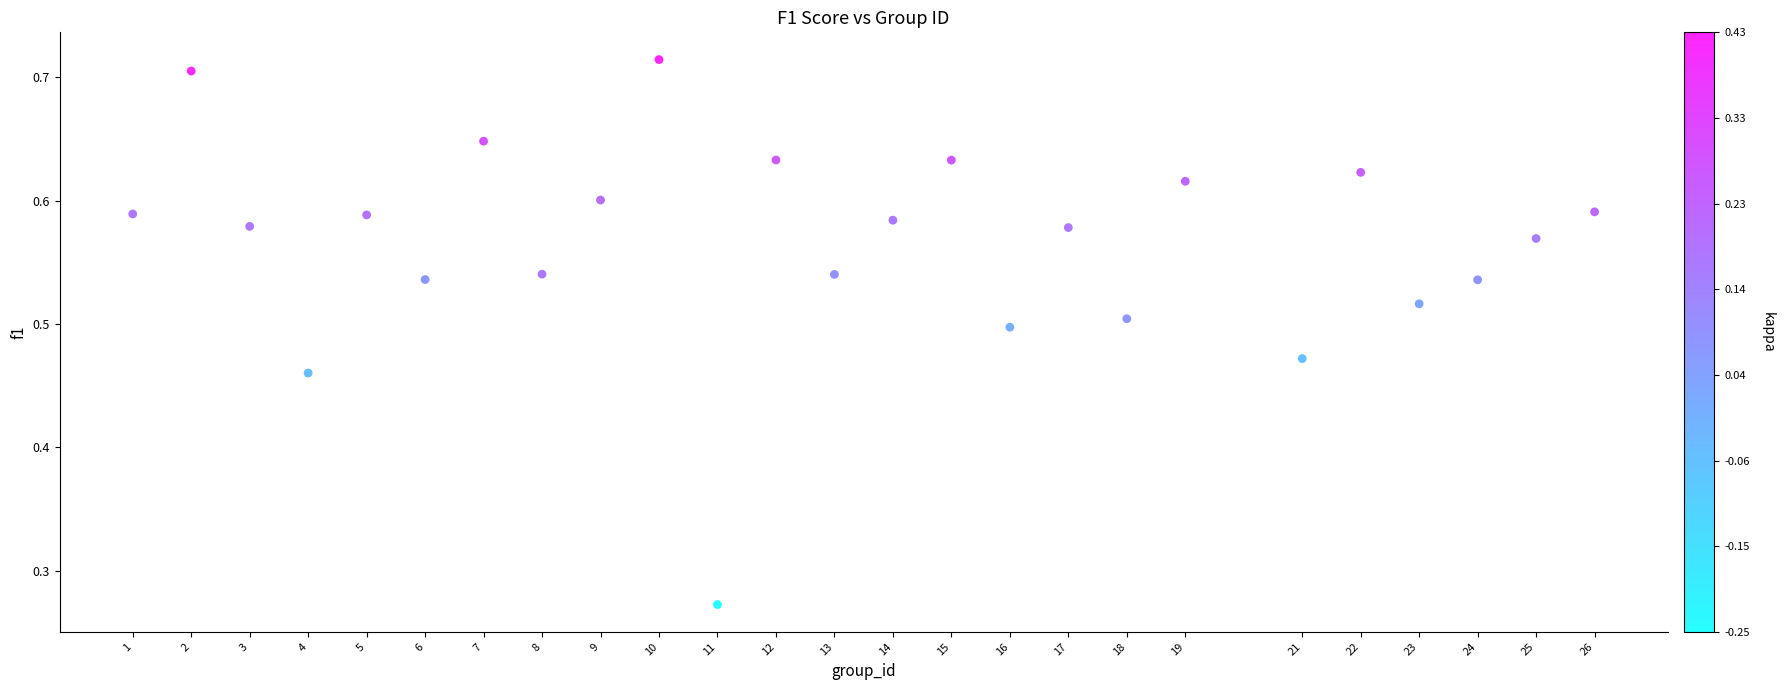

What is the range of Y values (max minus min)?

0.4